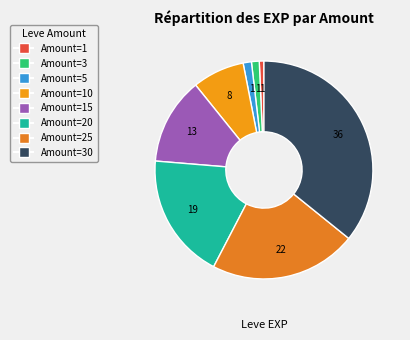

Count the number of slices in the pie.

8